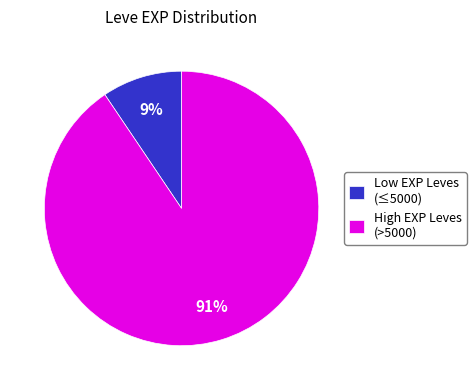

Do High EXP Leves (>5000) and Low EXP Leves (≤5000) together represent more than half of the pie?

Yes